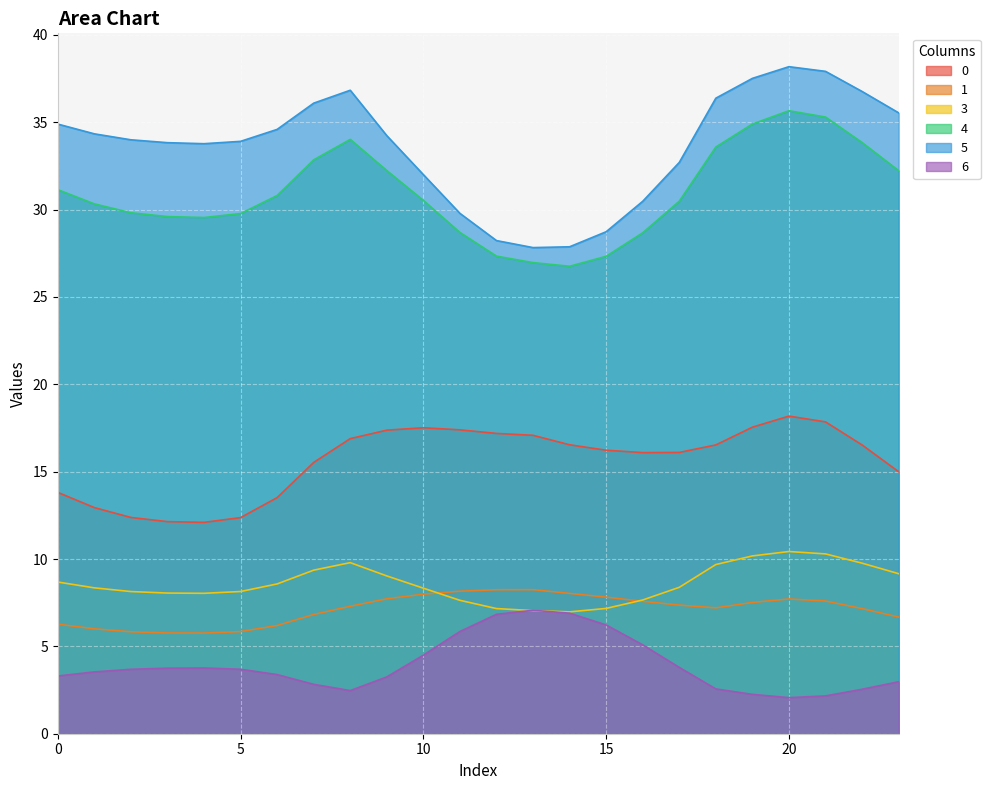

What are all the series names shown in the legend?

0, 1, 3, 4, 5, 6